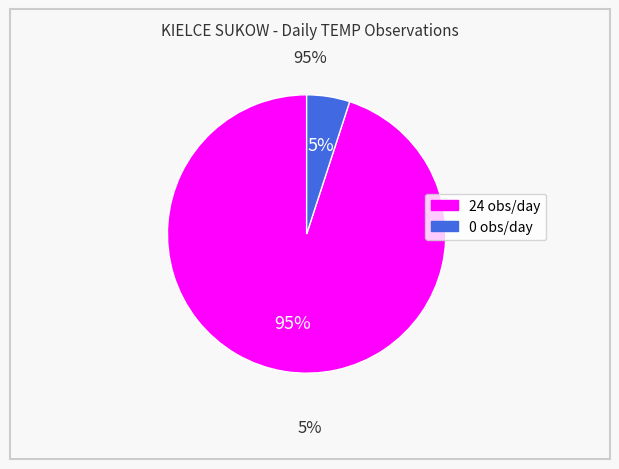

Combined, do 0 and 24 account for over 50%?

Yes